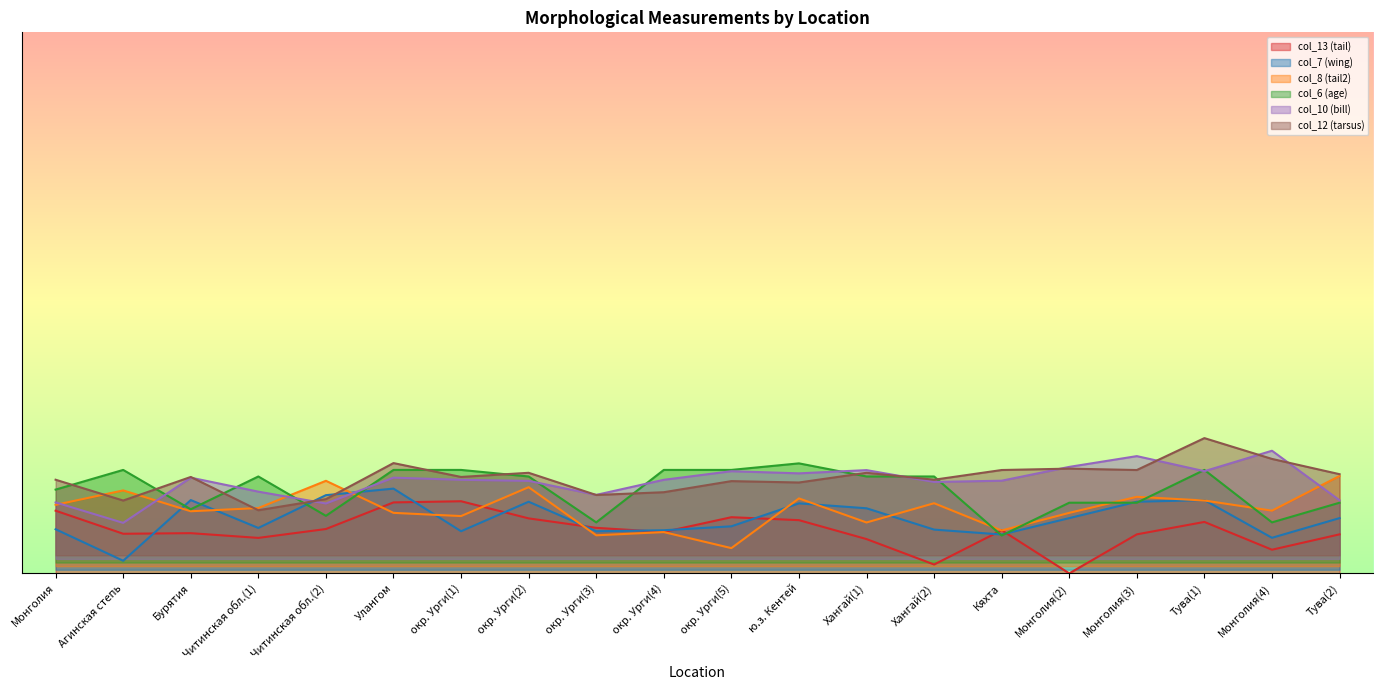

True or false: col_13 (tail) has more than 0 interior local peaks.

True